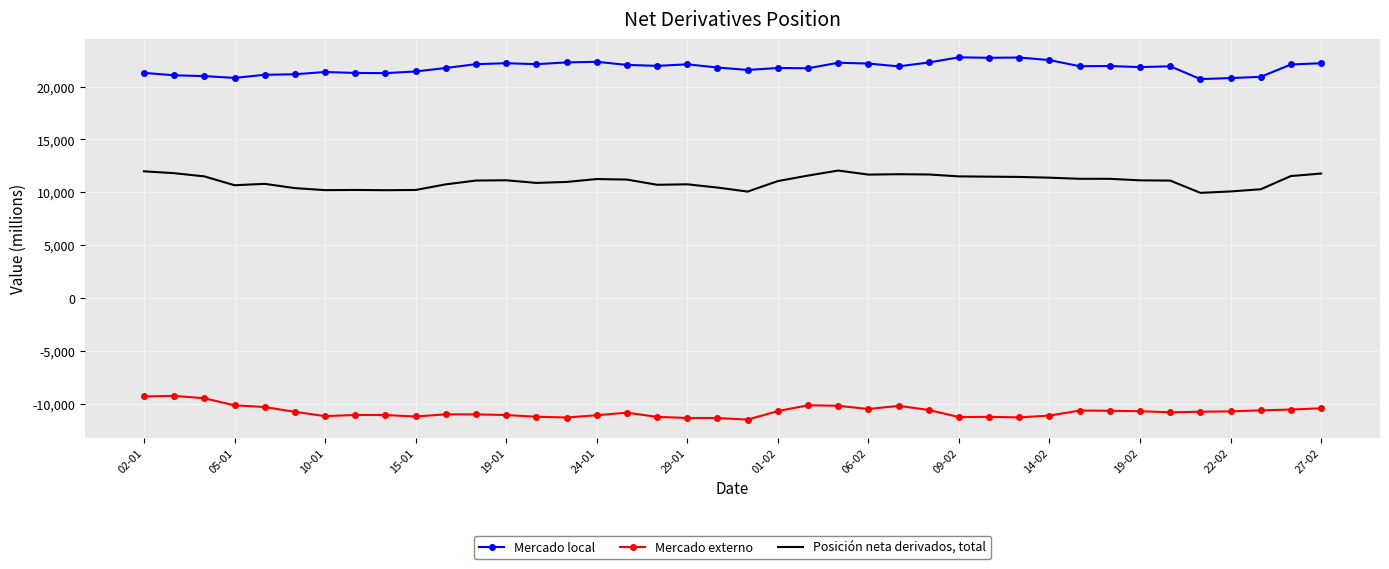

What is the maximum value for Mercado externo?

-9263